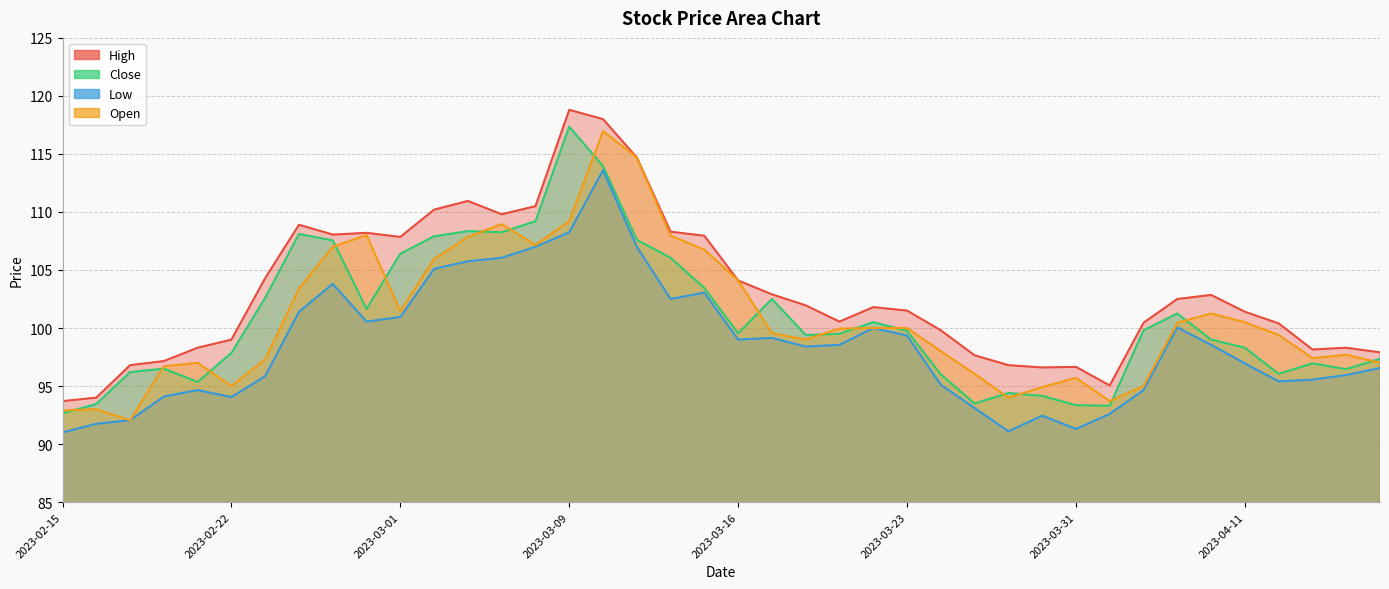

How many data points in Low are less than 98?

19